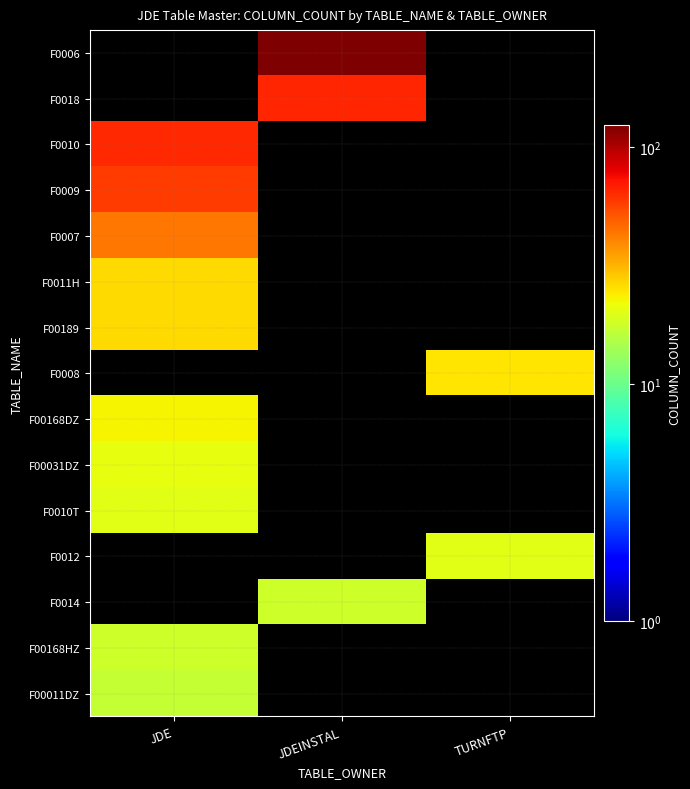

How many data points does each series have?

3